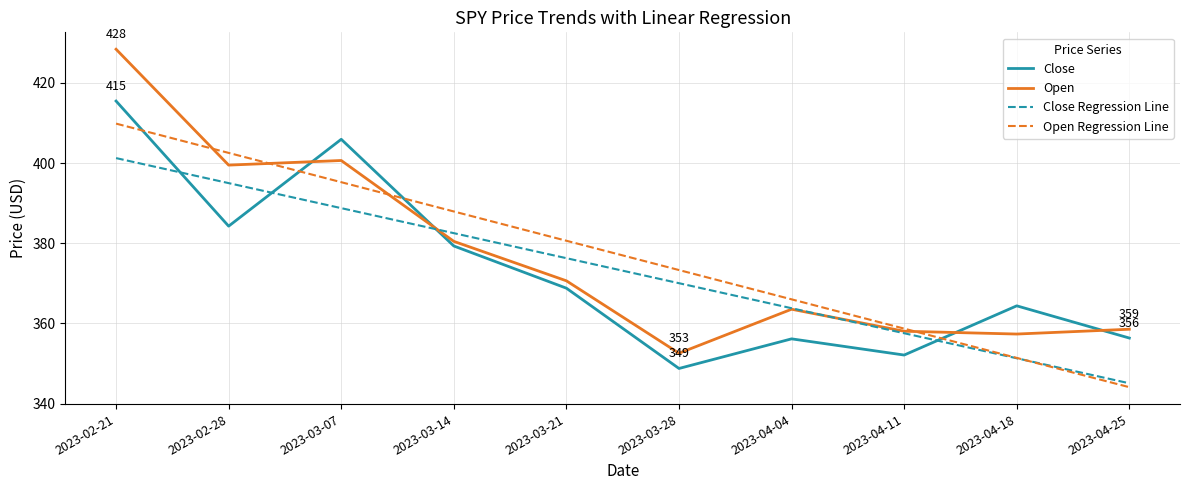

How many values in the Close series exceed 368?

5